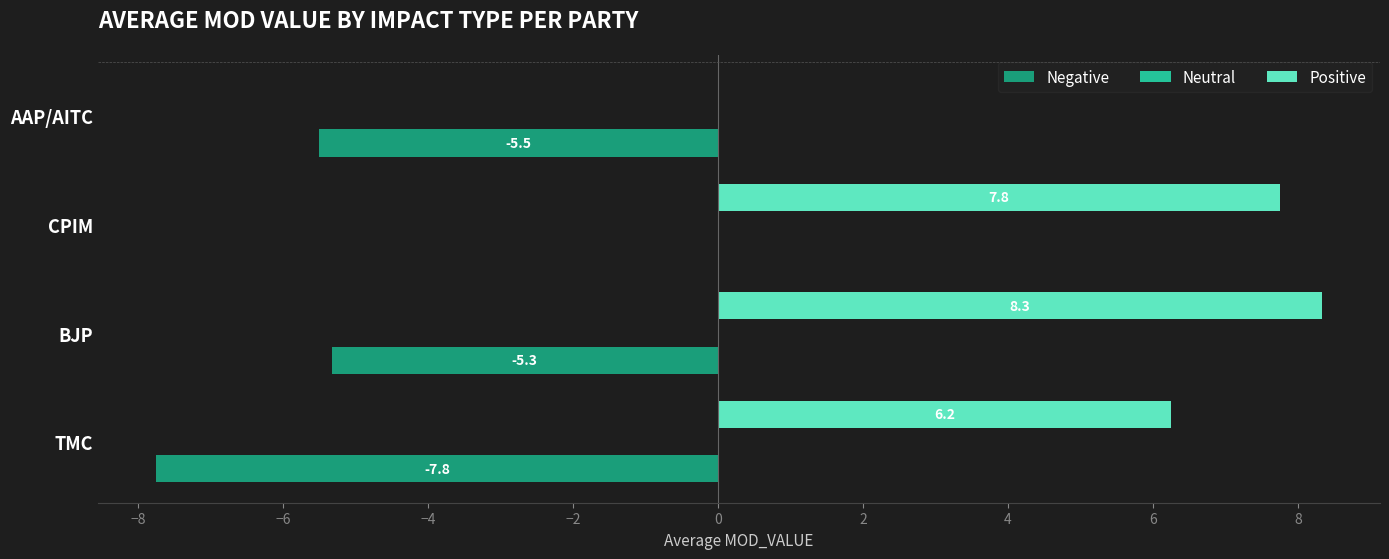

The Positive series shows 6.2 at TMC. True or false?

True